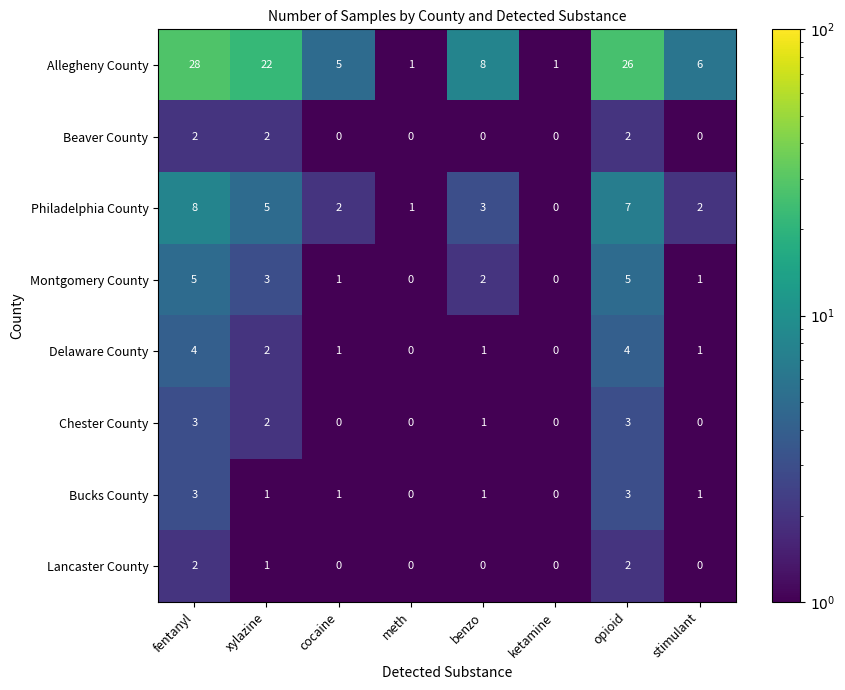

Is it true that Delaware County equals -2 at ketamine?

False